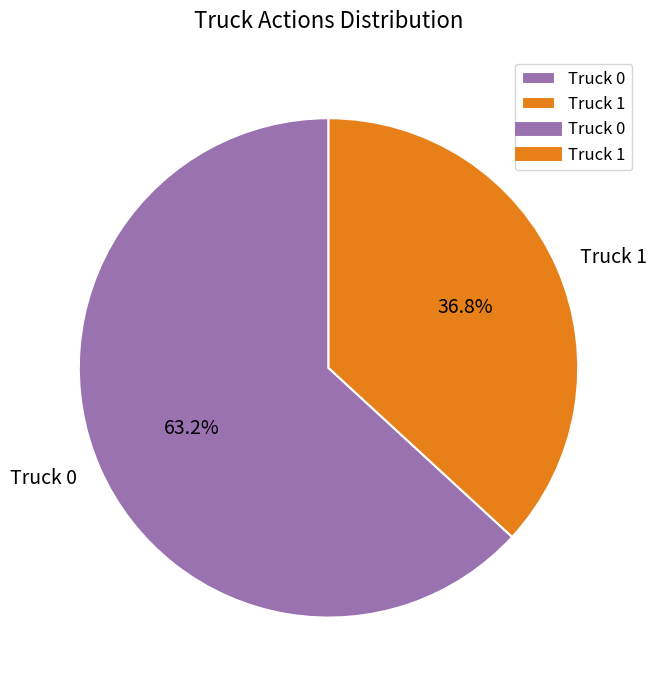

What is the ratio of the value at Truck 1 to the value at Truck 0?

0.6